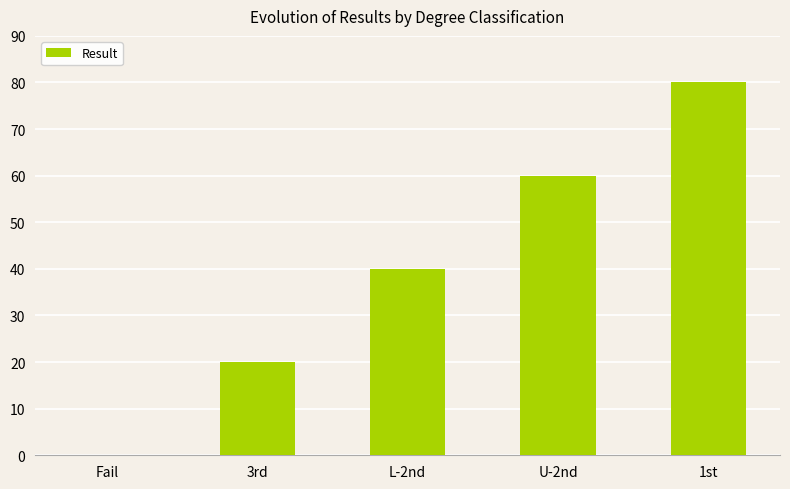

Count the number of categories in the chart.

5